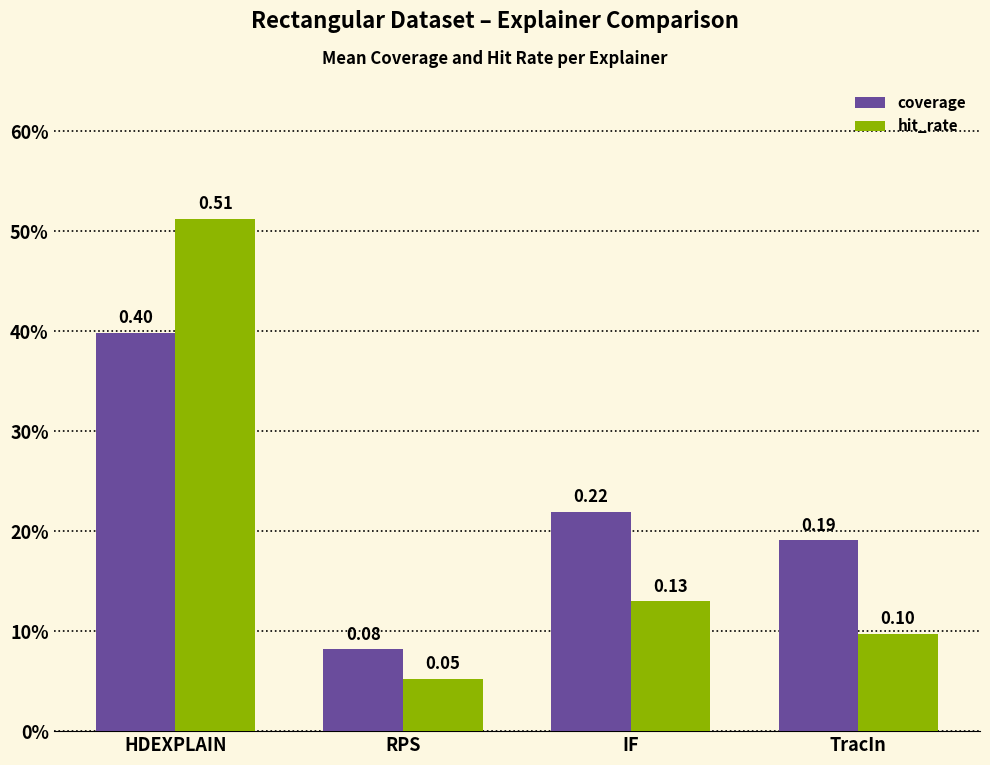

What is the total value across all series at RPS?

0.1